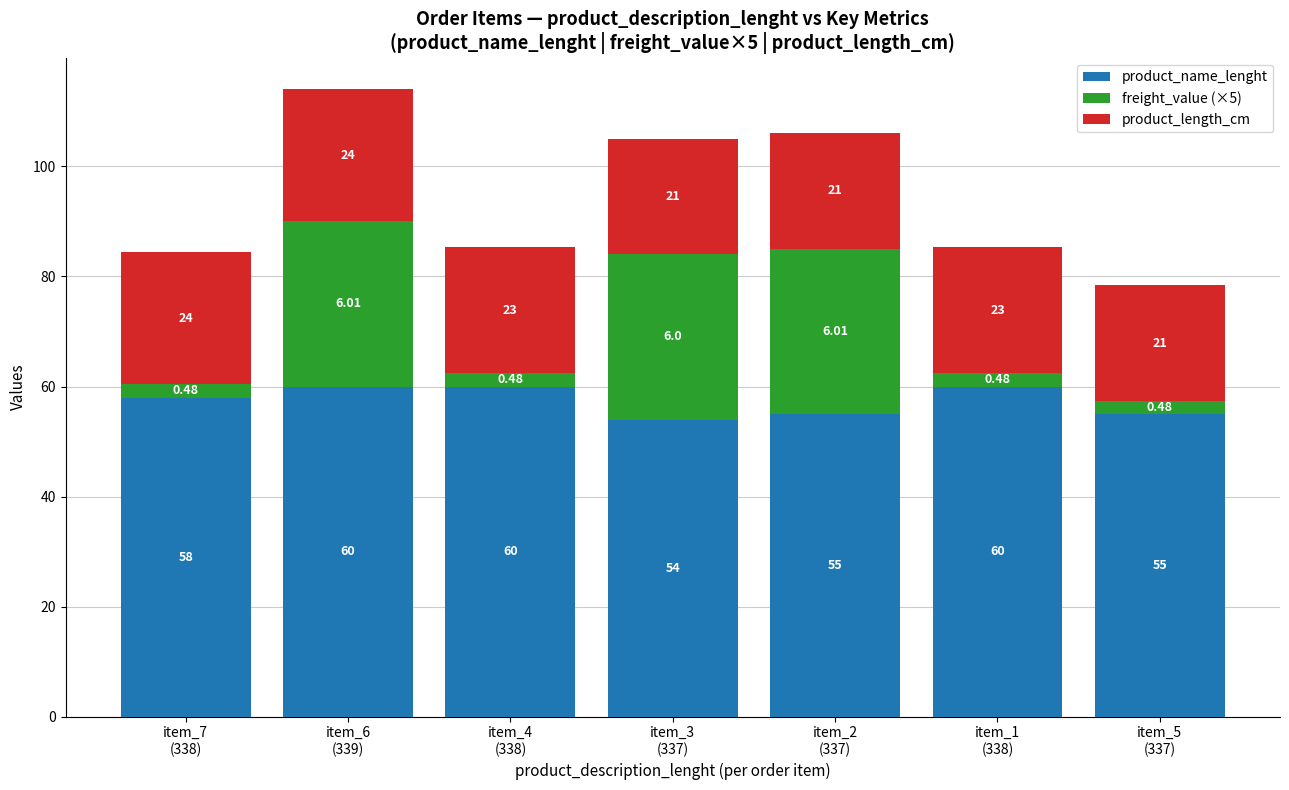

What is the sum of all product_name_lenght values?

402.0